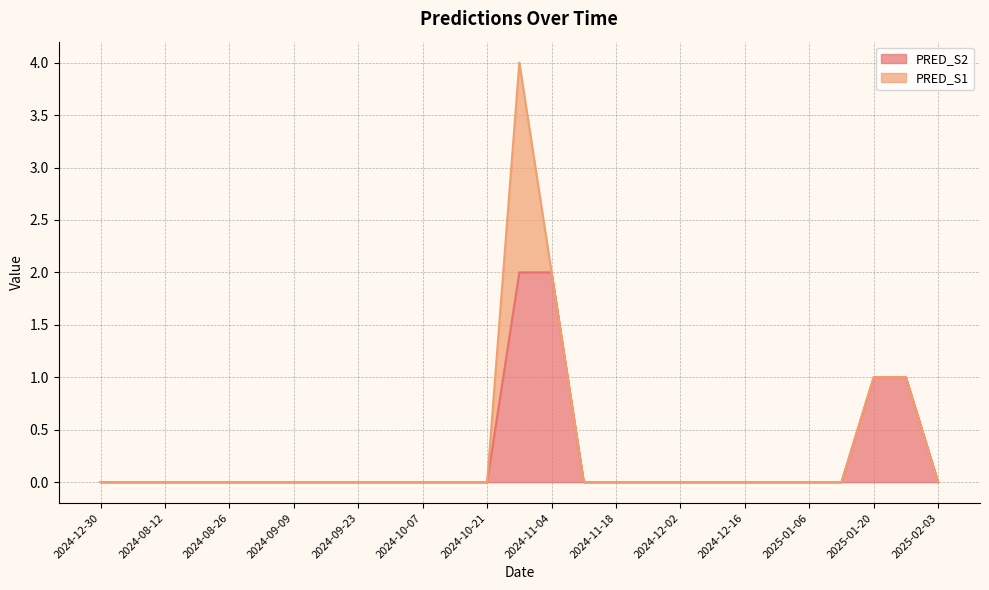

How many lines are shown in the chart?

2